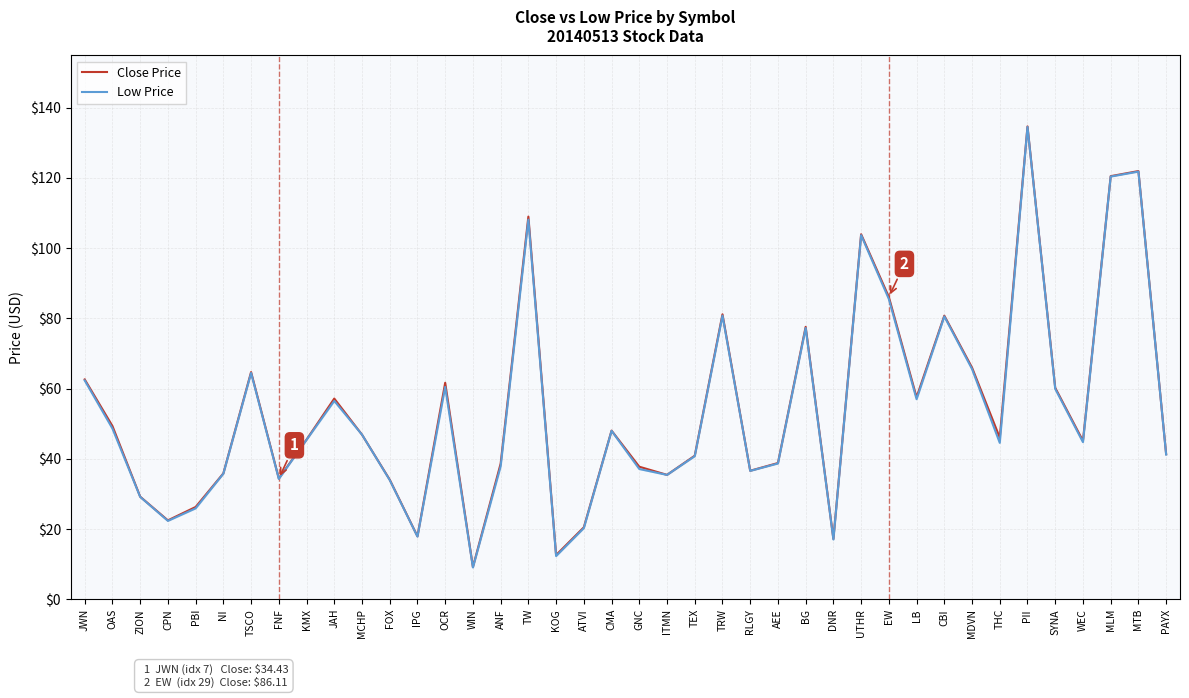

Which series has the largest total across all categories?

Close Price